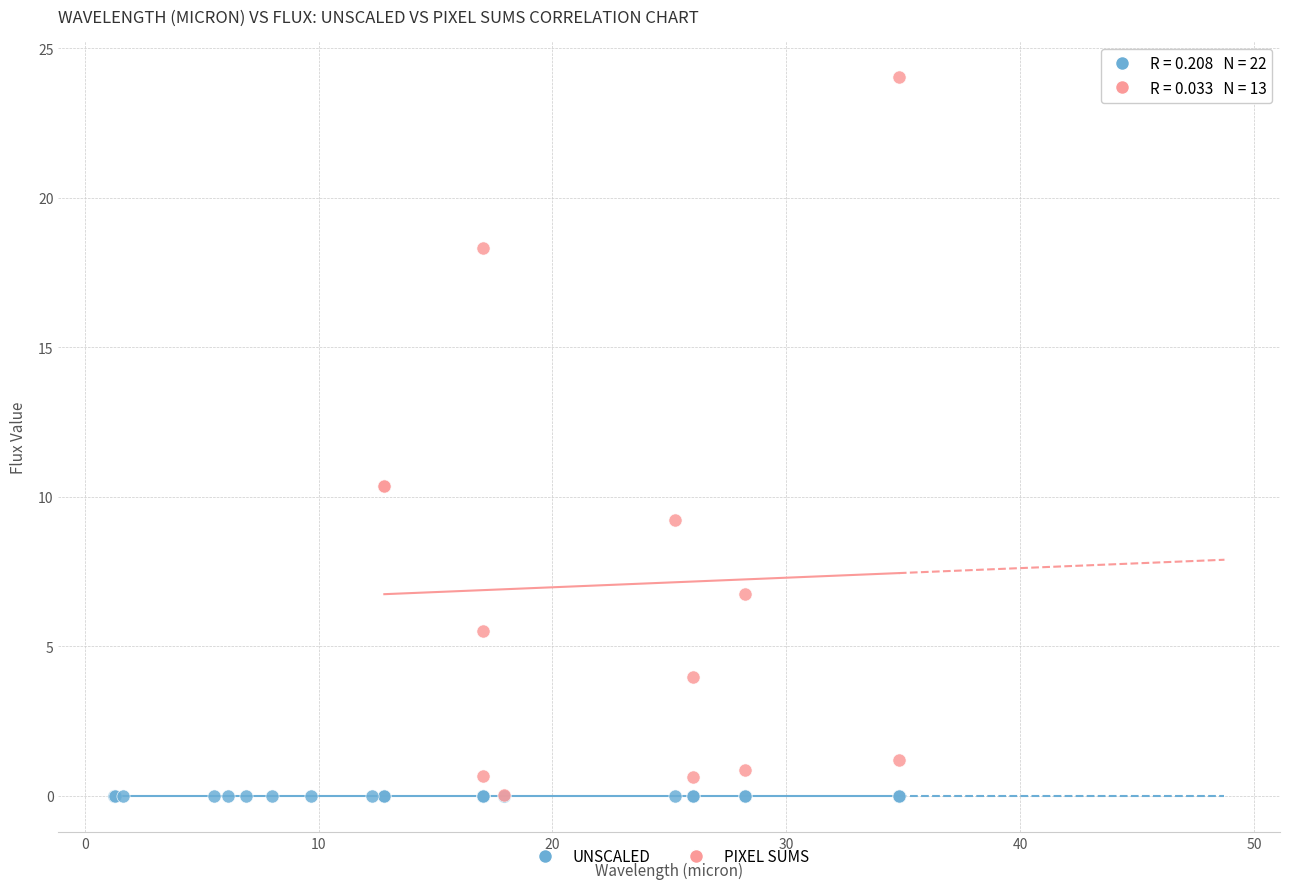

Which series has the largest Y range (max minus min)?

PIXEL SUMS